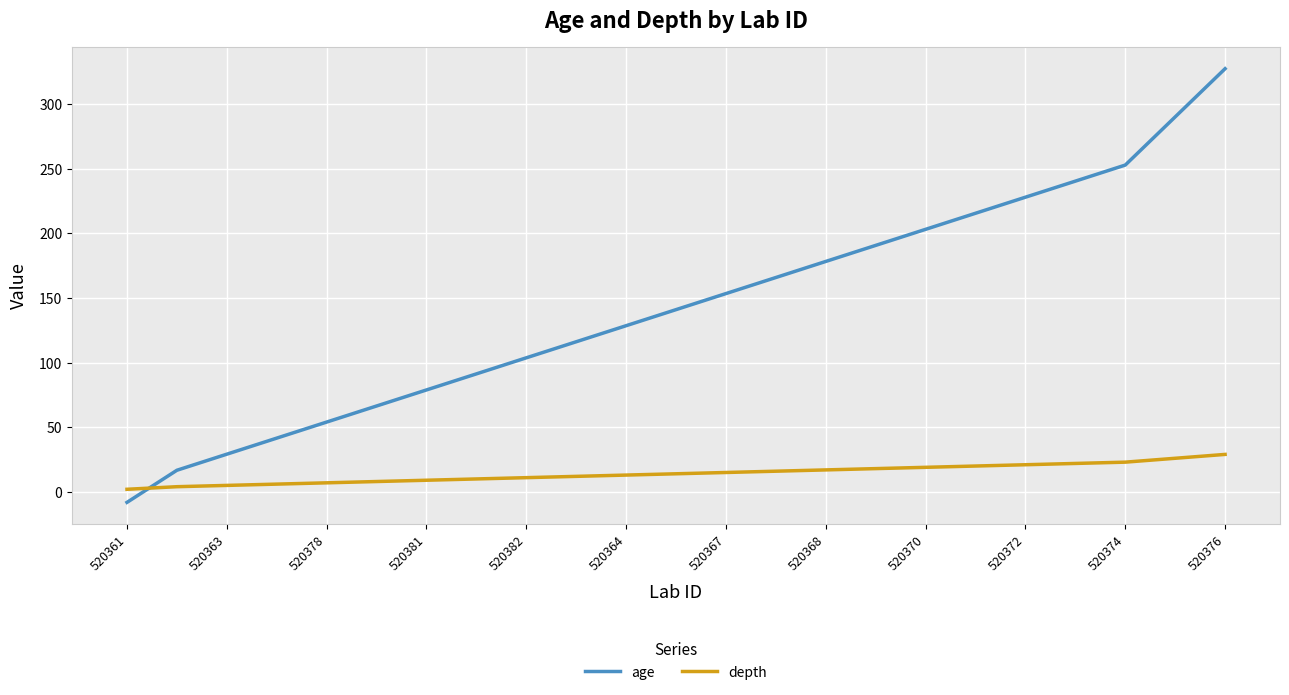

Is this an area chart (filled region under the line)?

No